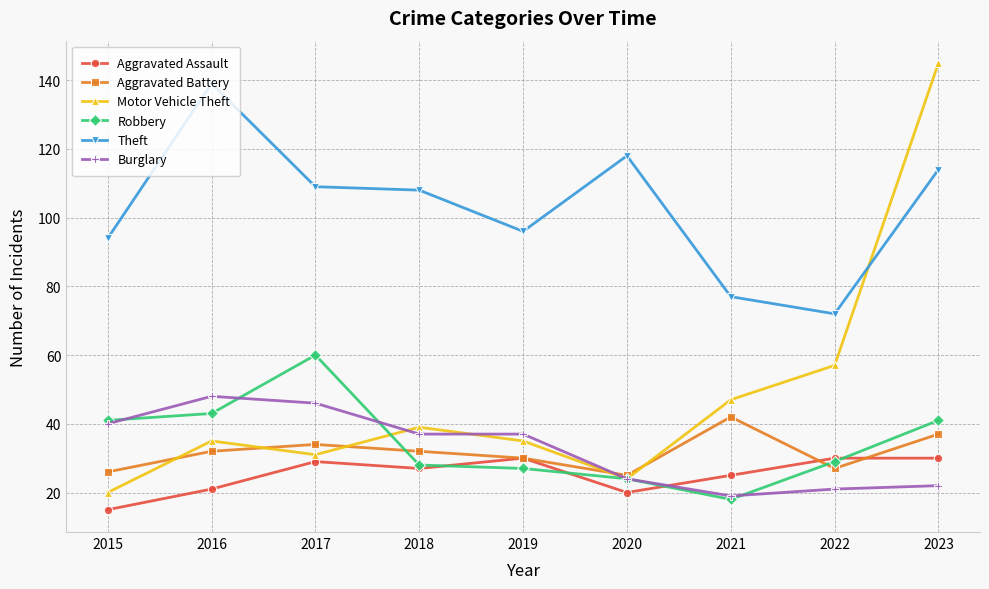

The value of Robbery at 2016 is 43. True or false?

True